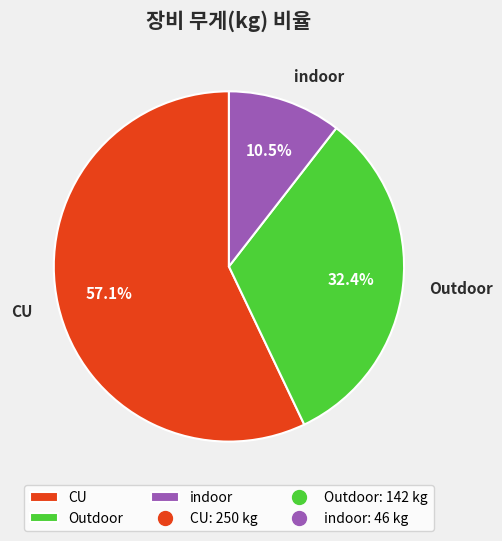

What is the smallest slice in the pie chart?

indoor